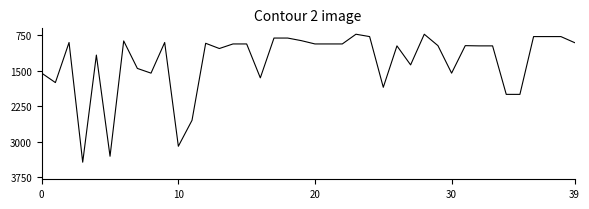

What is the difference between the maximum and minimum values?

2713